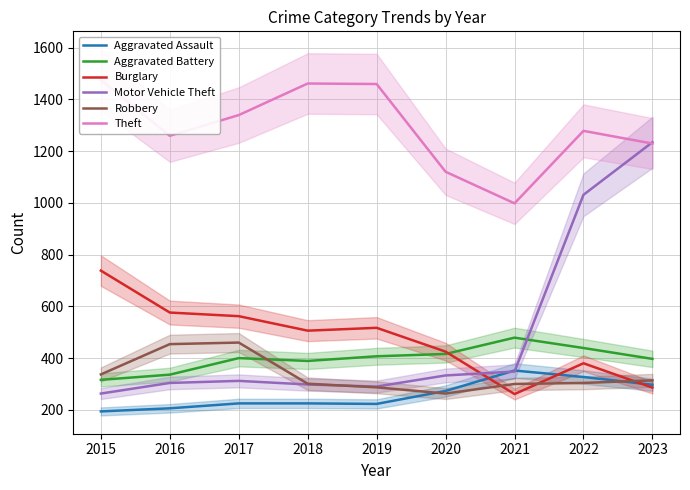

Is this an area chart (filled region under the line)?

No